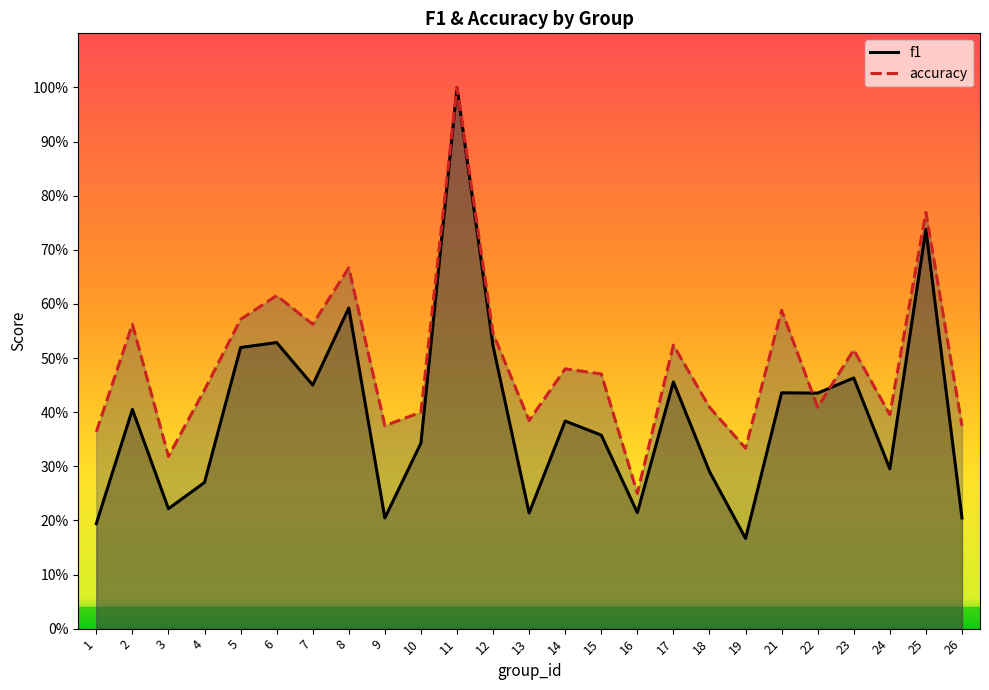

Rank the series at 6 from lowest to highest value.

f1, accuracy